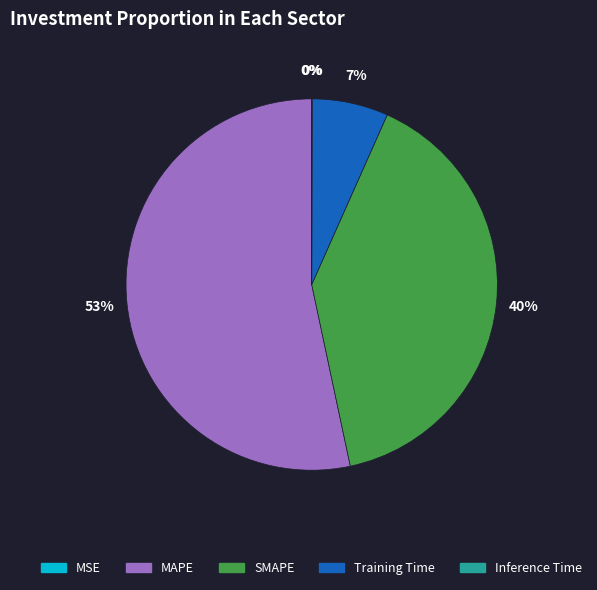

Is it true that Training Time is 1% of the pie?

False